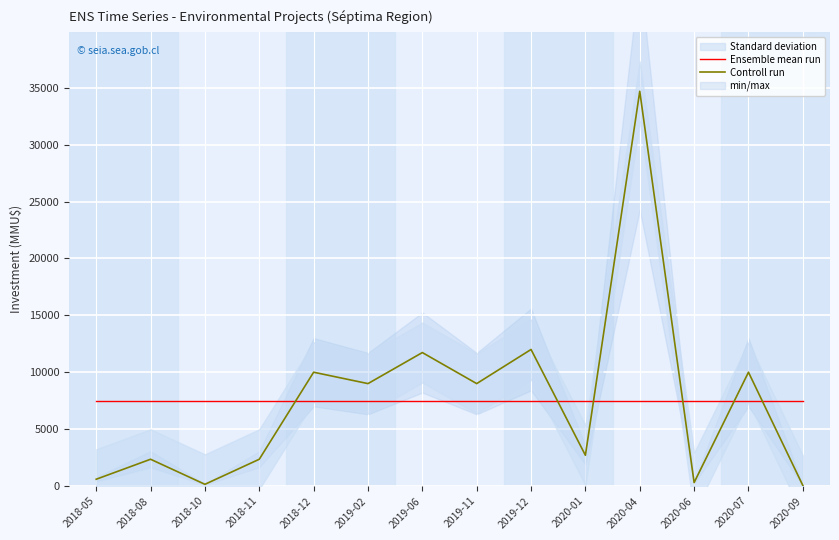

Which series ends up on top after the final intersection of Ensemble mean run and Controll run?

Ensemble mean run